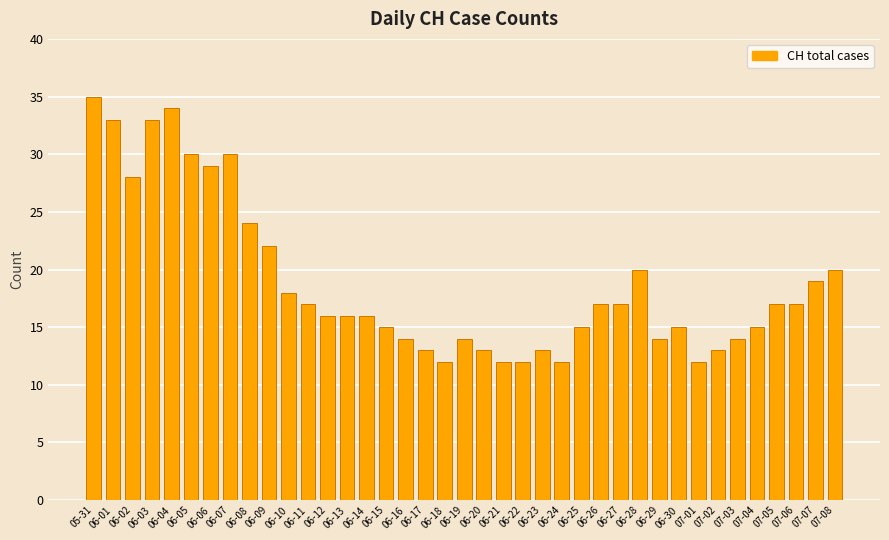

Which label corresponds to the largest value in the chart?

05-31